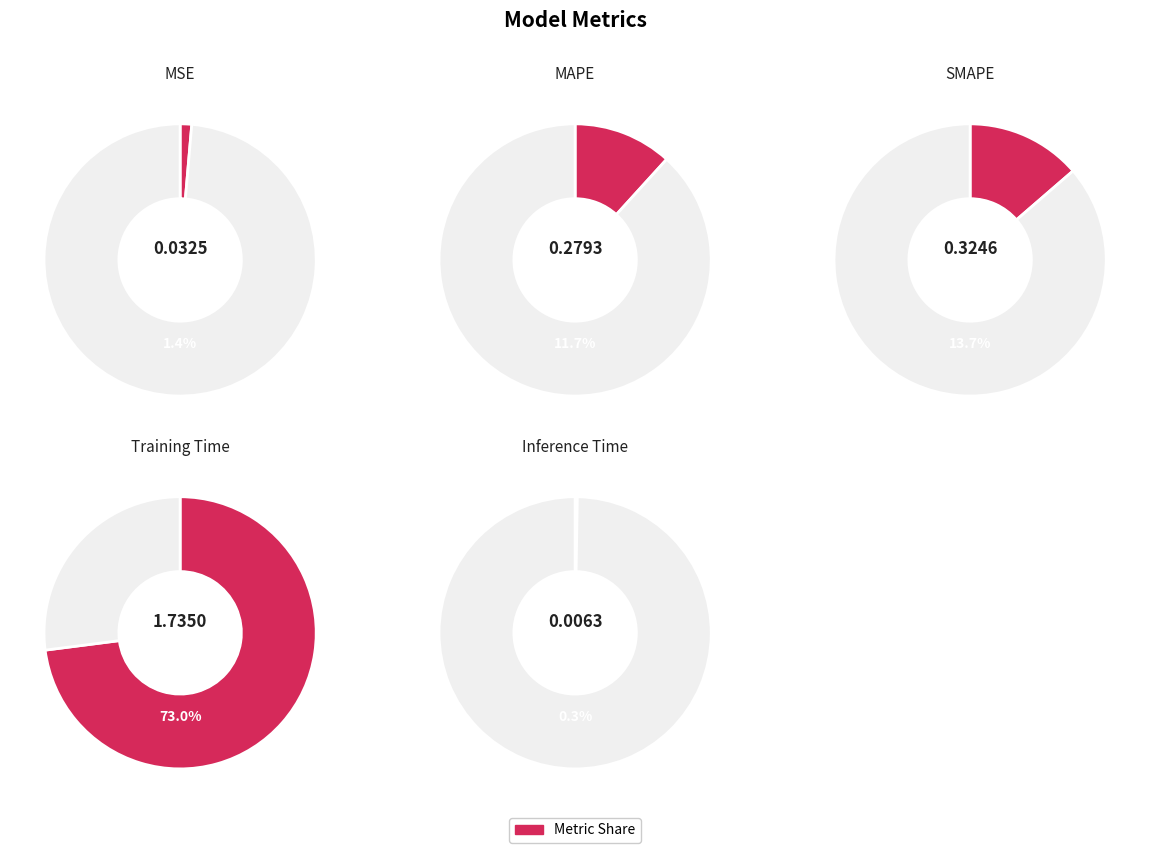

Which category has the biggest portion of the pie?

Training Time